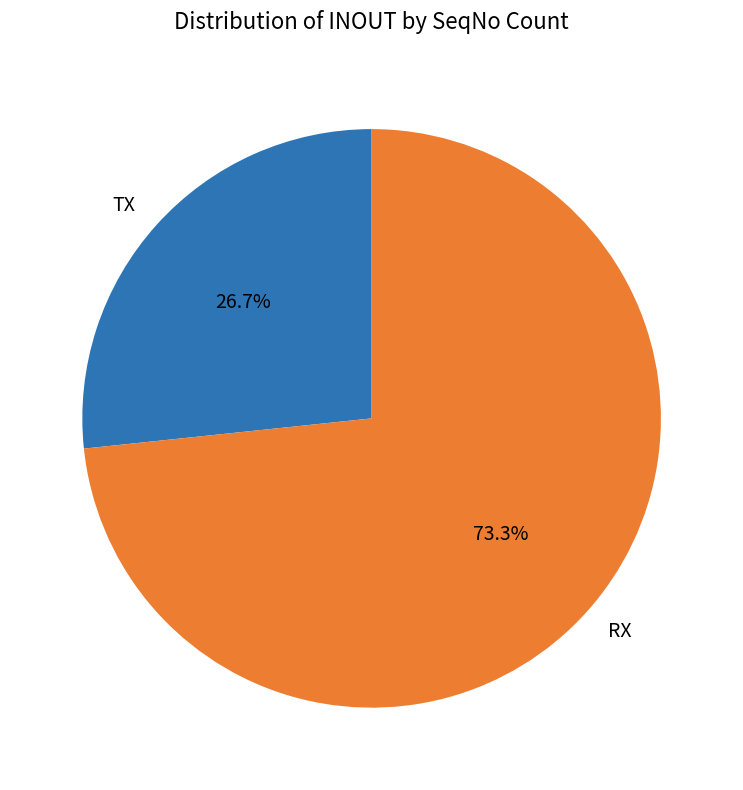

Rank the categories by value from lowest to highest.

TX, RX